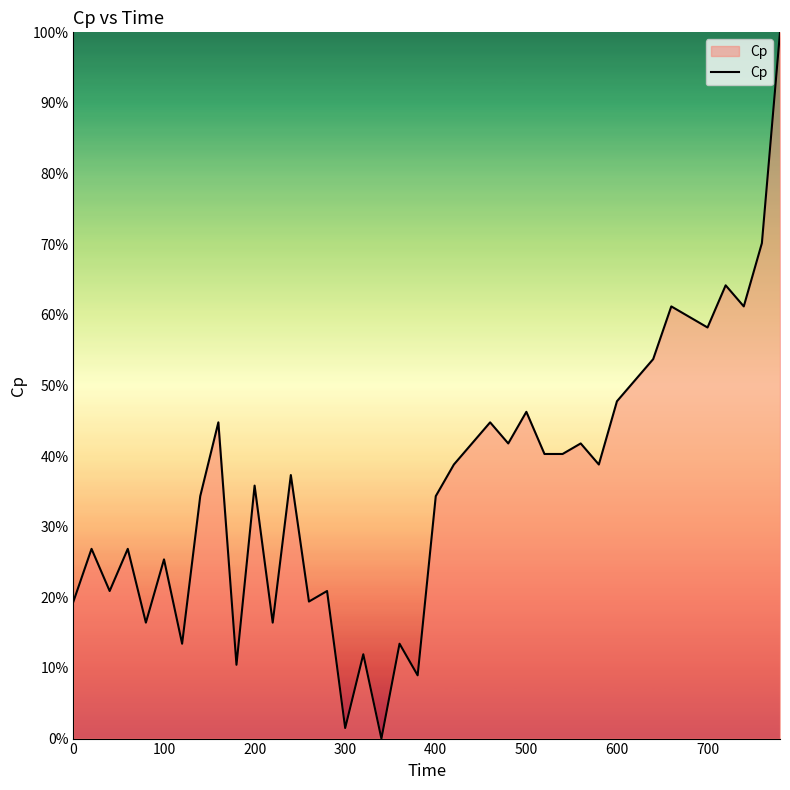

What is the maximum value shown in the chart?

100.0